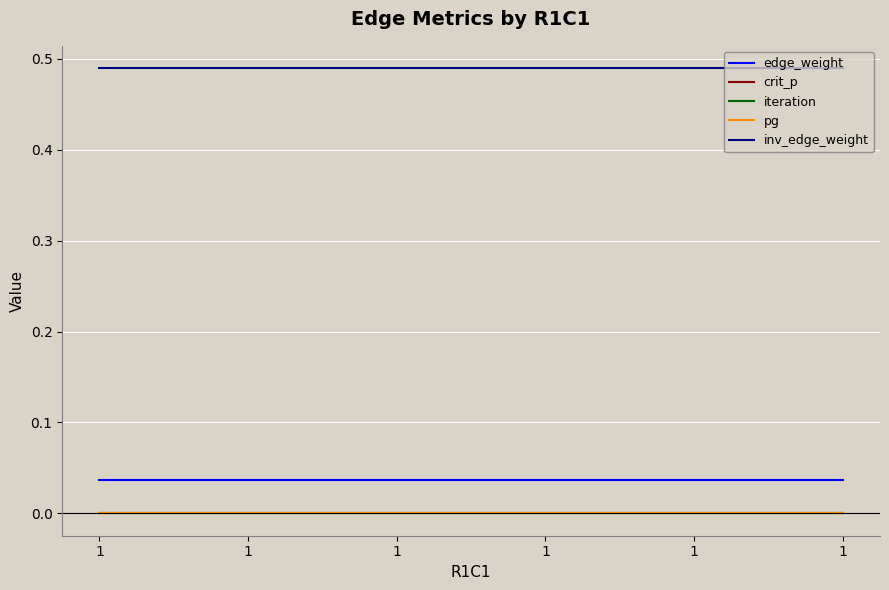

True or false: crit_p and edge_weight intersect in this chart.

False